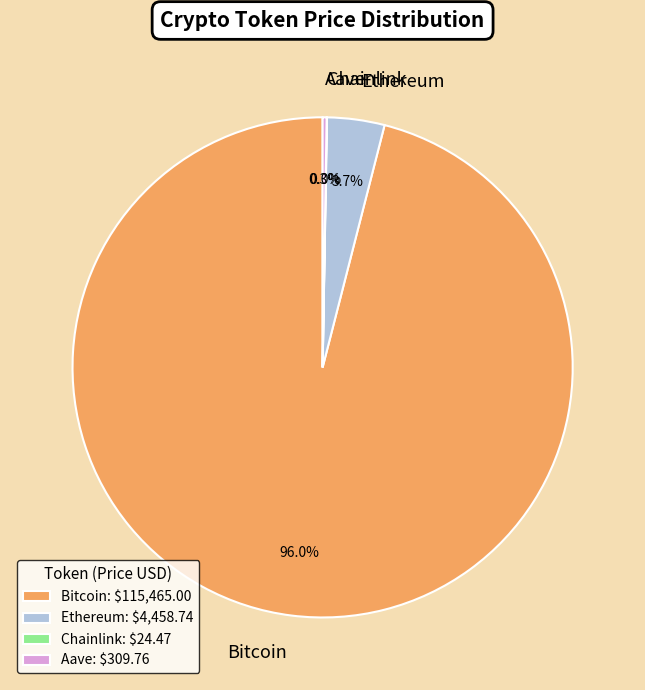

Which has a higher value, Bitcoin or Ethereum?

Bitcoin